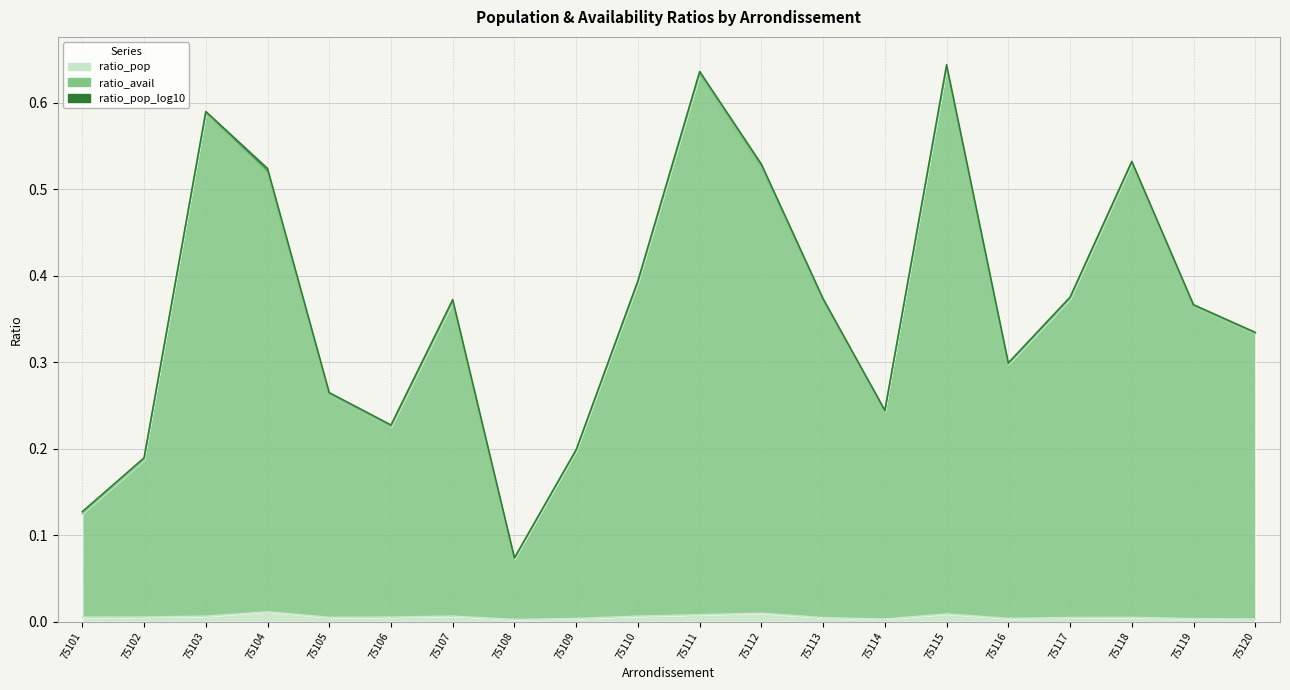

Reading left to right, list all the values displayed in this chart.

ratio_pop: 0.0	0.0	0.0	0.0	0.0	0.0	0.0	0.0	0.0	0.0	0.0	0.0	0.0	0.0	0.0	0.0	0.0	0.0	0.0	0.0
ratio_avail: 0.1	0.2	0.6	0.5	0.3	0.2	0.4	0.1	0.2	0.4	0.6	0.5	0.4	0.2	0.6	0.3	0.4	0.5	0.4	0.3